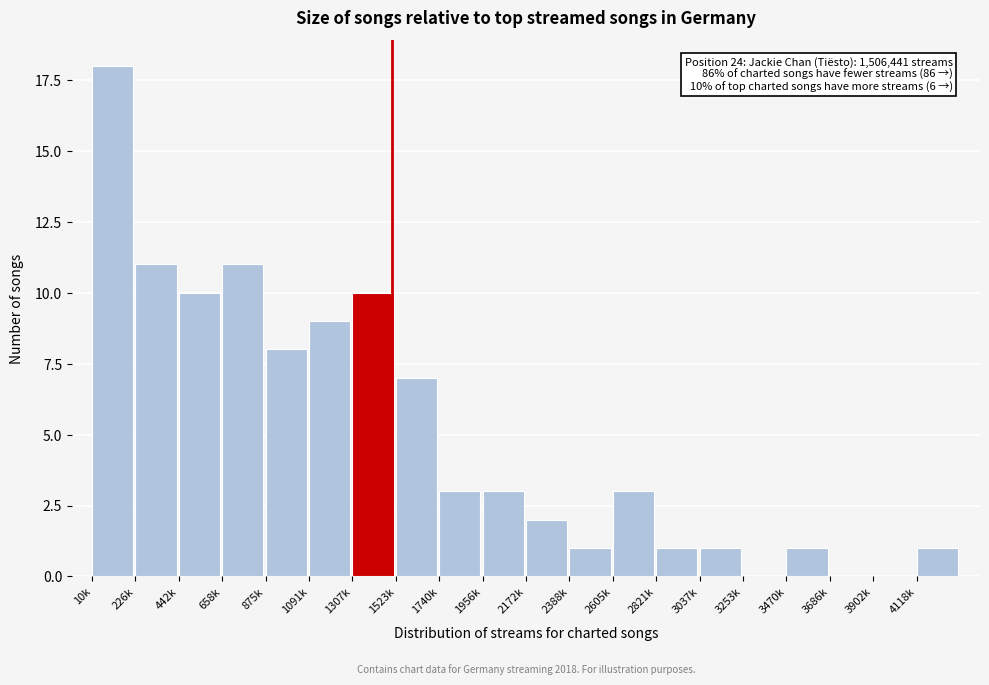

Reading right to left, extract all data points from this chart.

4118k=1	3902k=0	3686k=0	3470k=1	3253k=0	3037k=1	2821k=1	2605k=3	2388k=1	2172k=2	1956k=3	1740k=3	1523k=7	1307k=10	1091k=9	875k=8	658k=11	442k=10	226k=11	10k=18